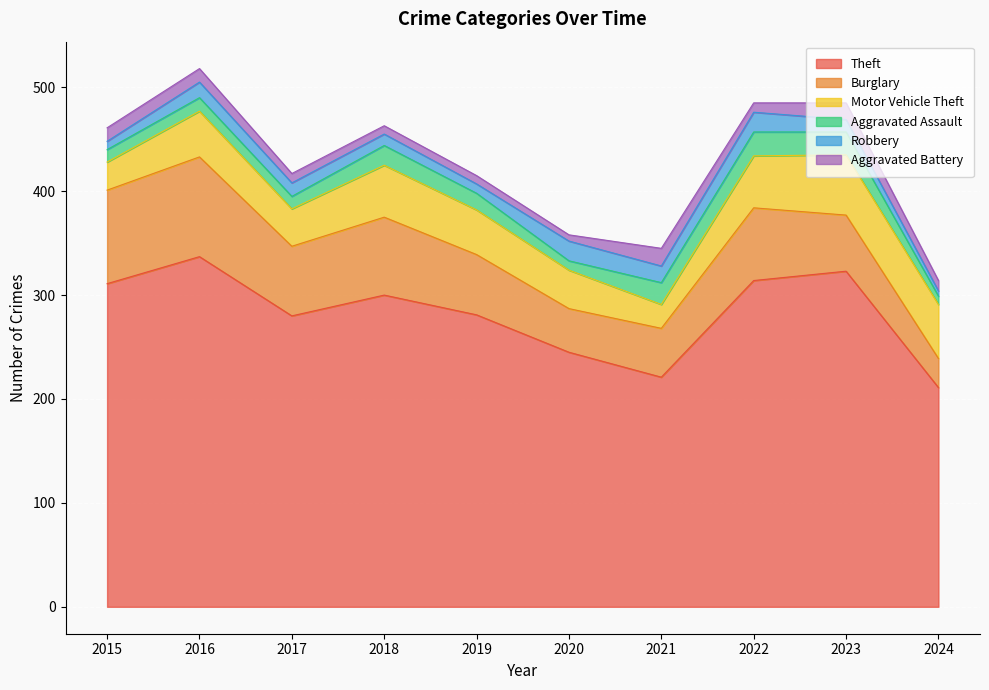

How many interior local valleys does the Motor Vehicle Theft series have?

2